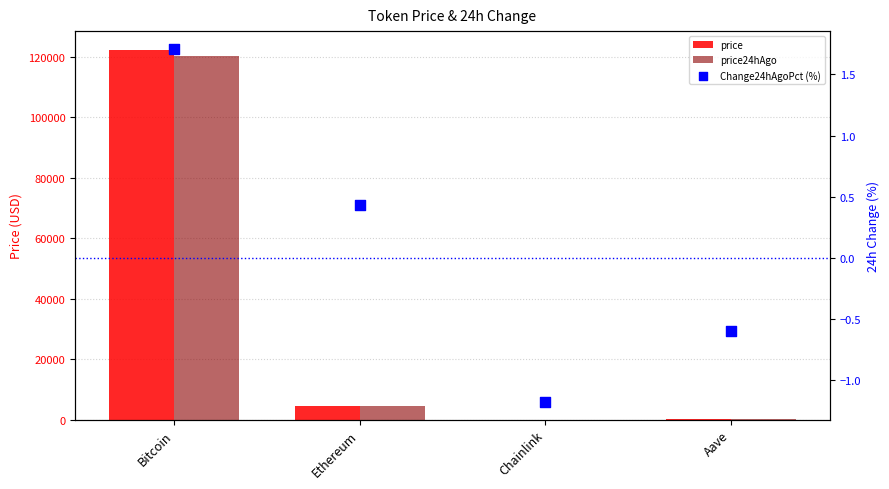

Which series reaches the maximum Y coordinate?

price